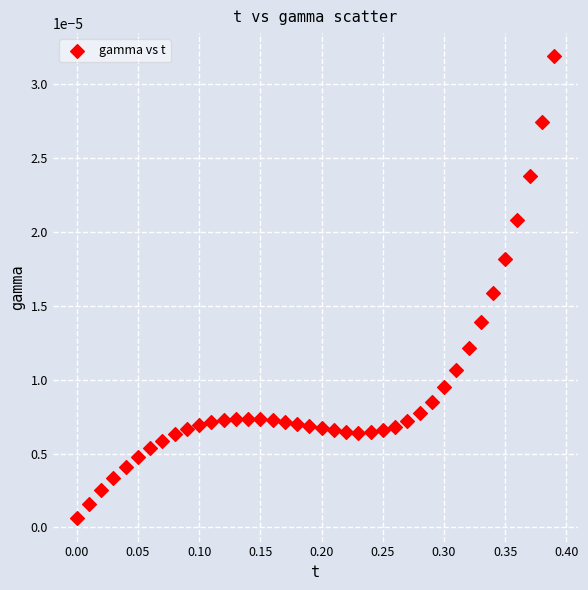

What is the range of X values (max minus min)?

0.4